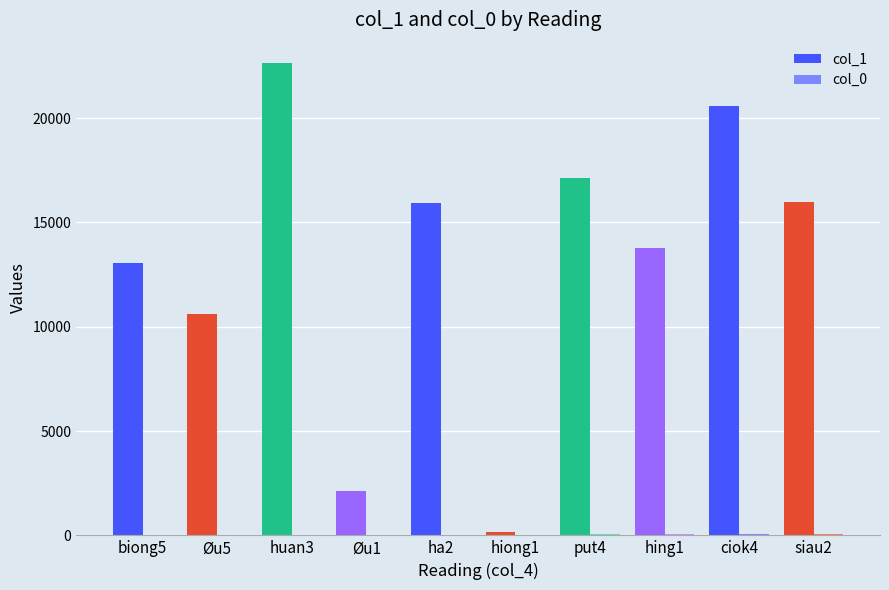

The value of col_1 at ciok4 is 20581. True or false?

True